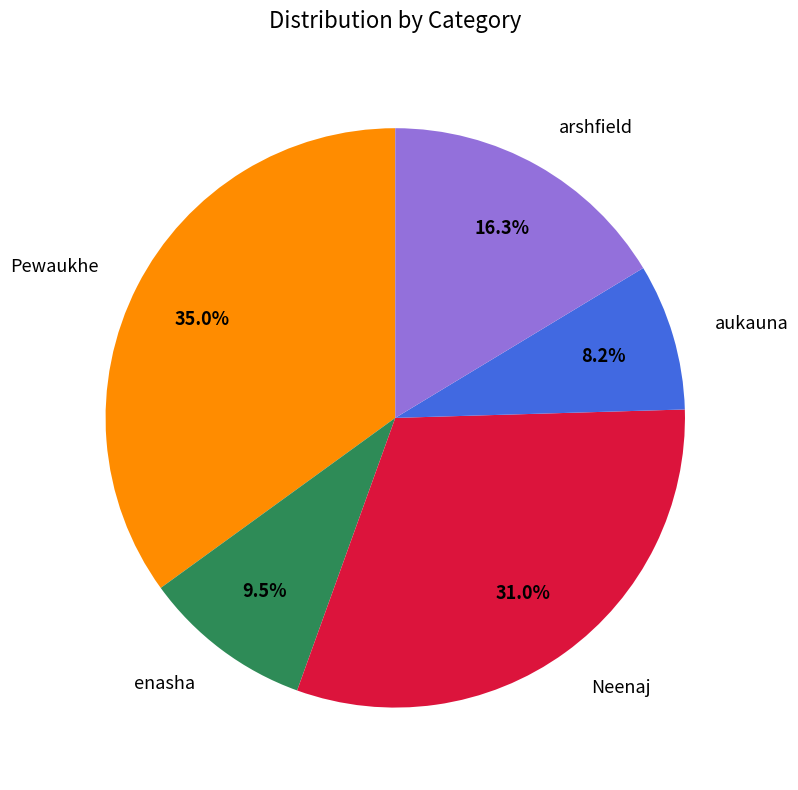

What percentage is NOT represented by aukauna?

91.8%